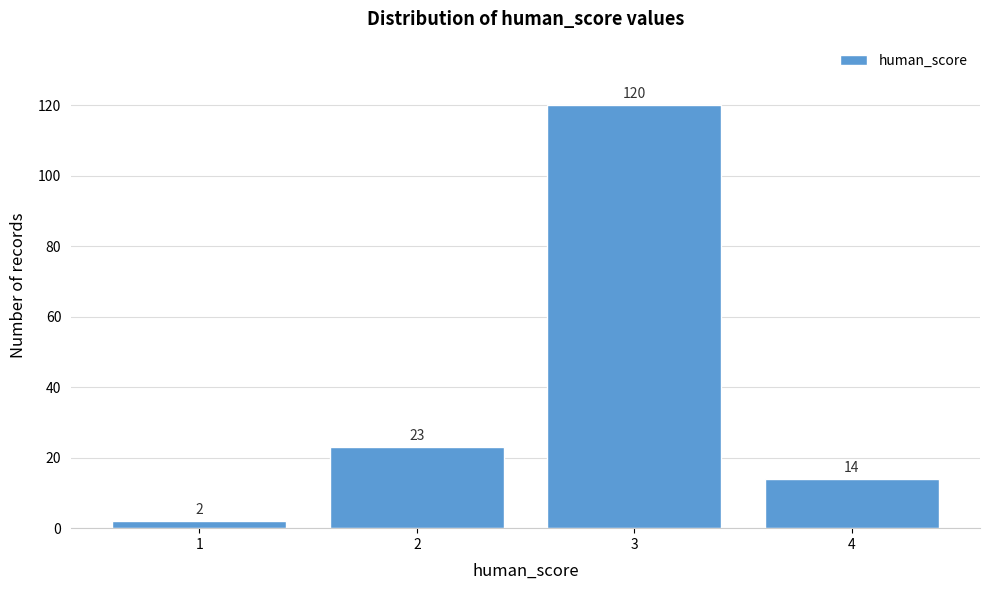

Over which range of the x-axis is the bar tallest?

2.5 to 3.5